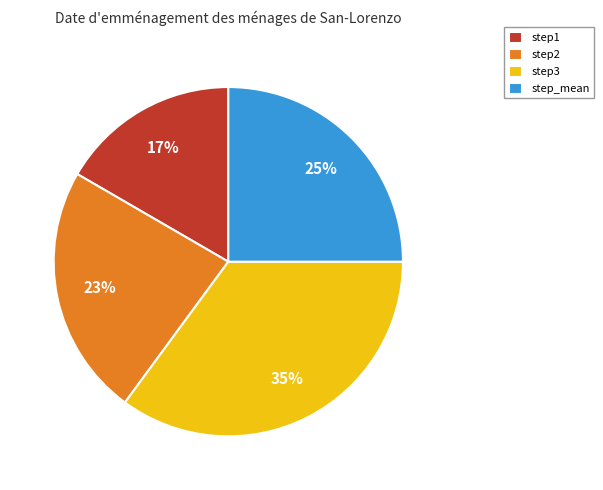

True or false: step2 accounts for 23% of the total.

True